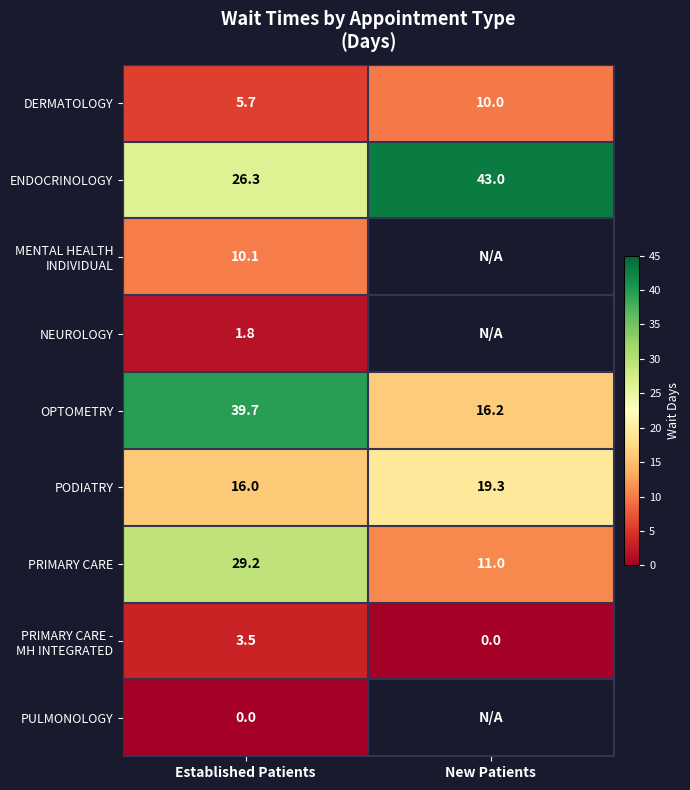

What is the greatest value displayed?

43.0